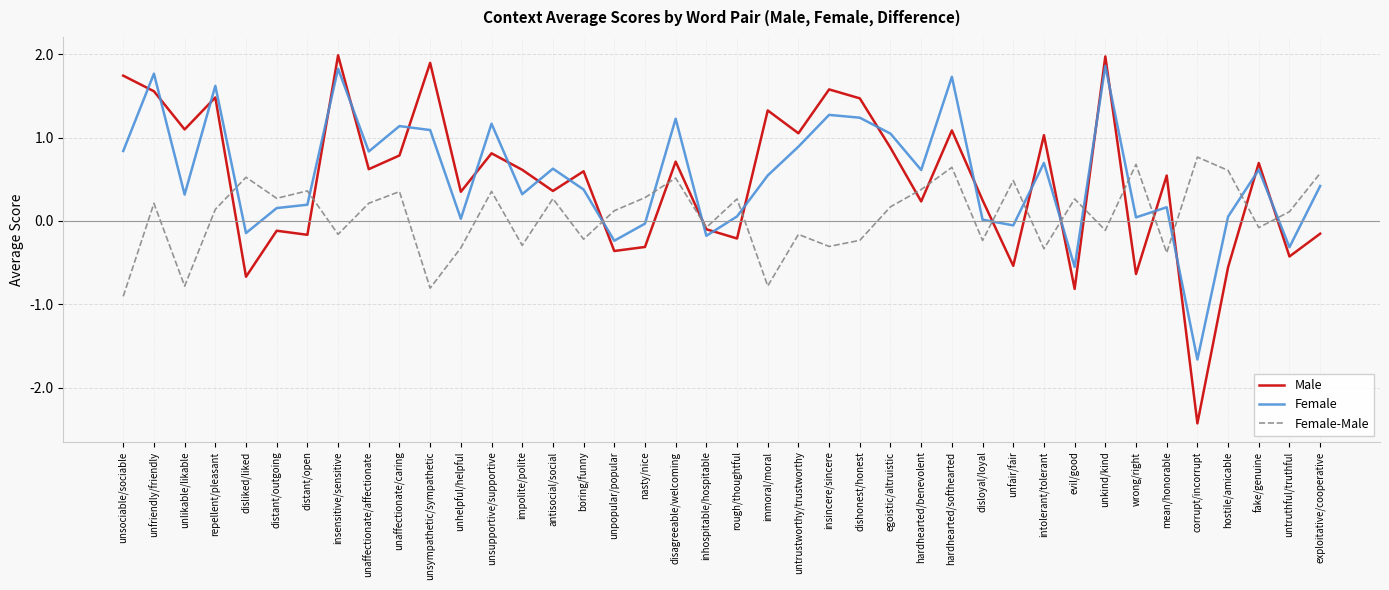

Which series has the largest total across all categories?

Female